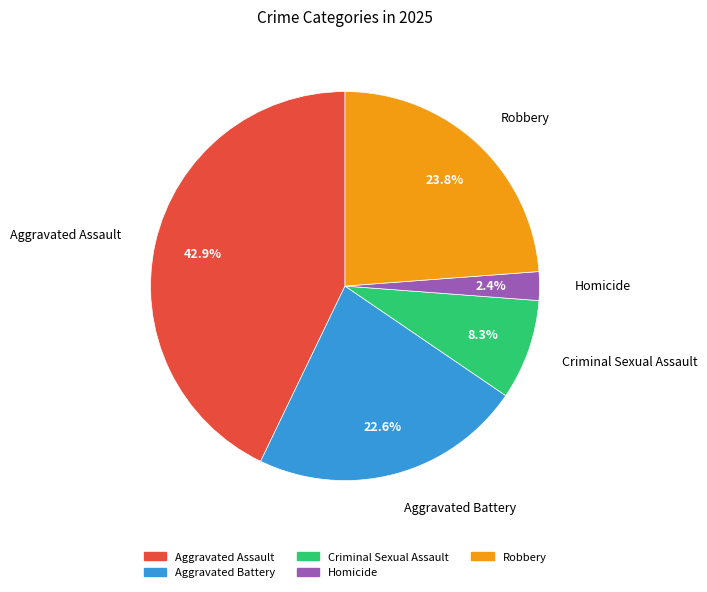

How many slices are in this pie chart?

5